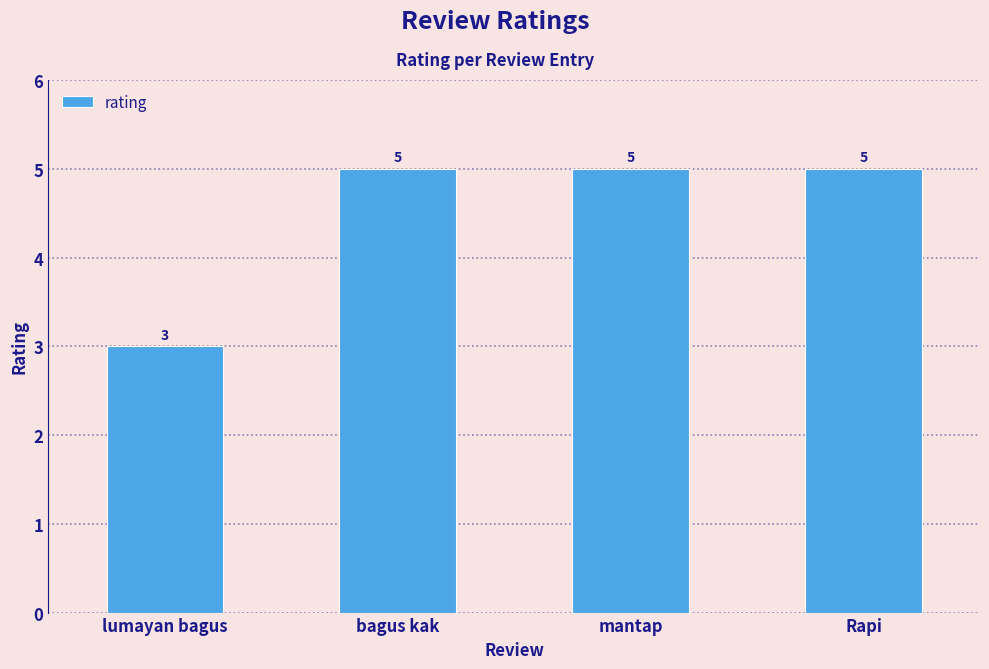

What is the sum of all values?

18